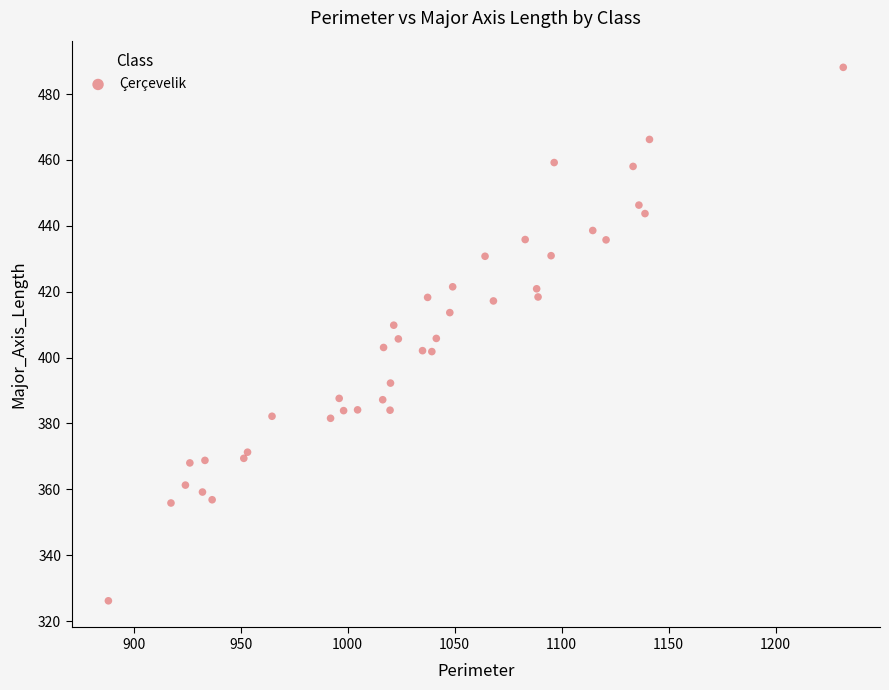

What is the range of X values (max minus min)?

343.4